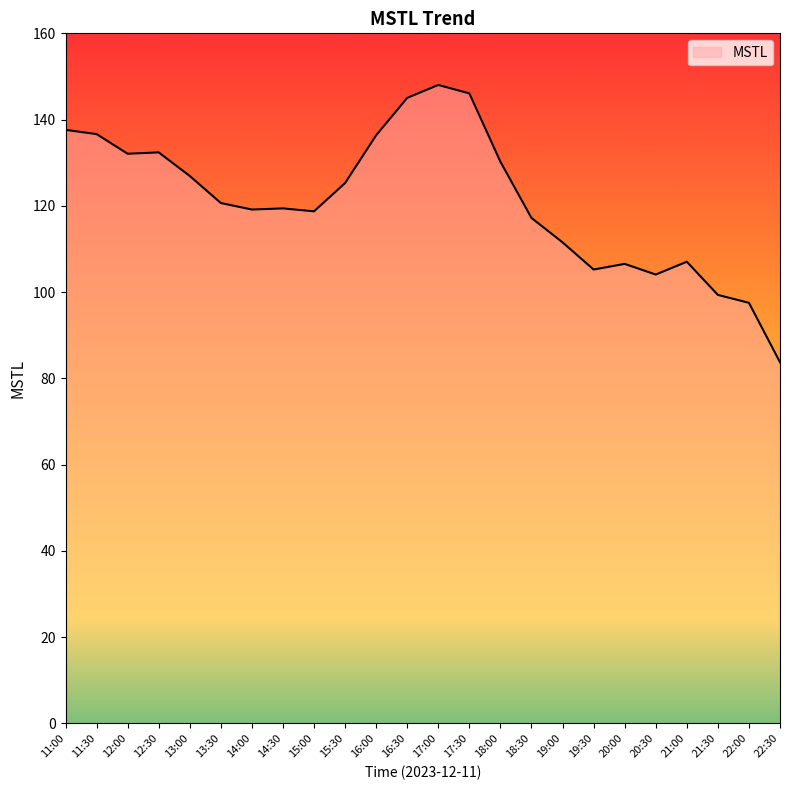

True or false: the data shows 59.5 at 11:00.

False